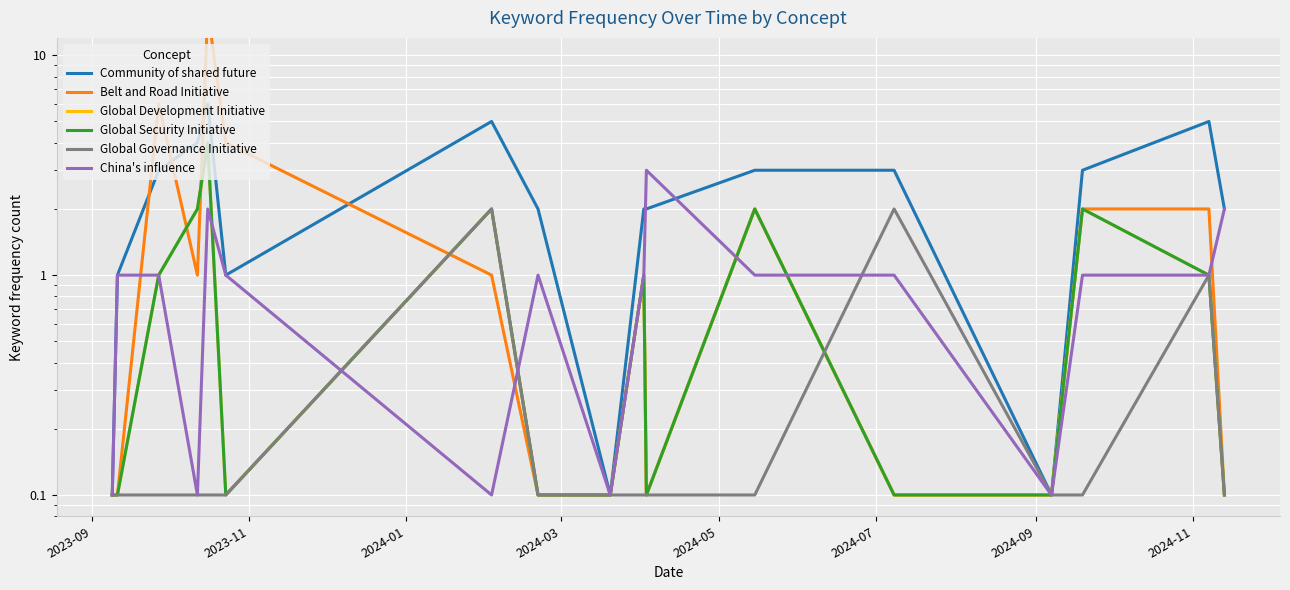

True or false: Global Governance Initiative and Community of shared future cross at least once.

False